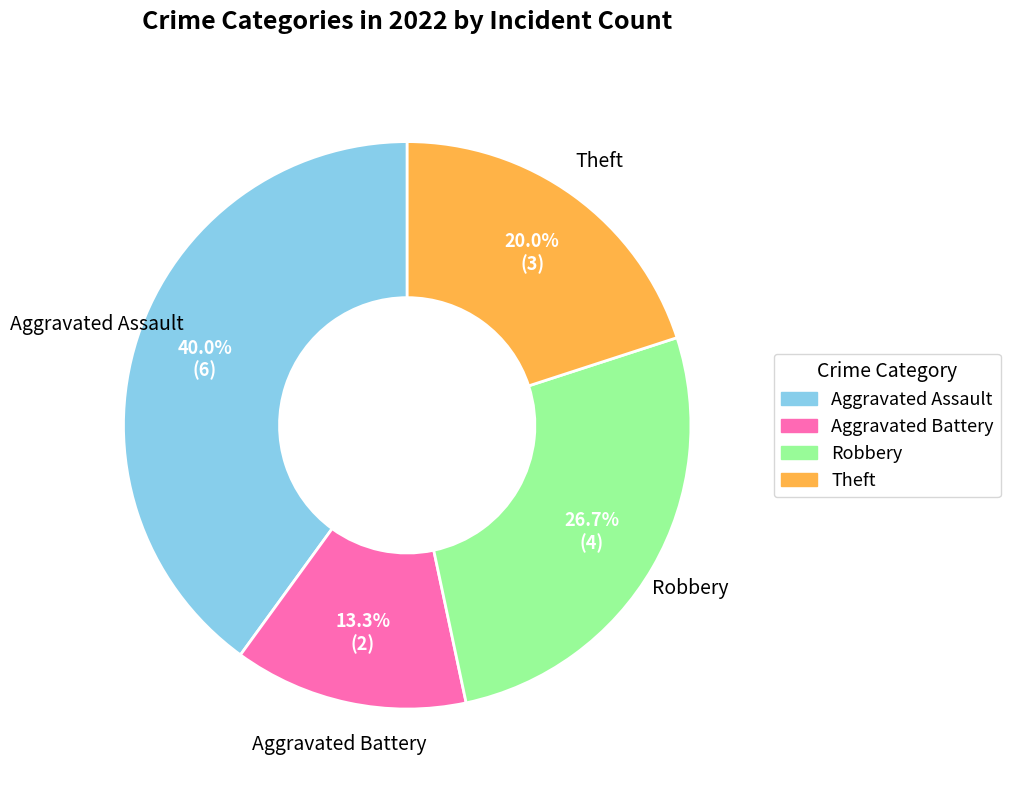

To the nearest percent, what is the average slice percentage?

25%